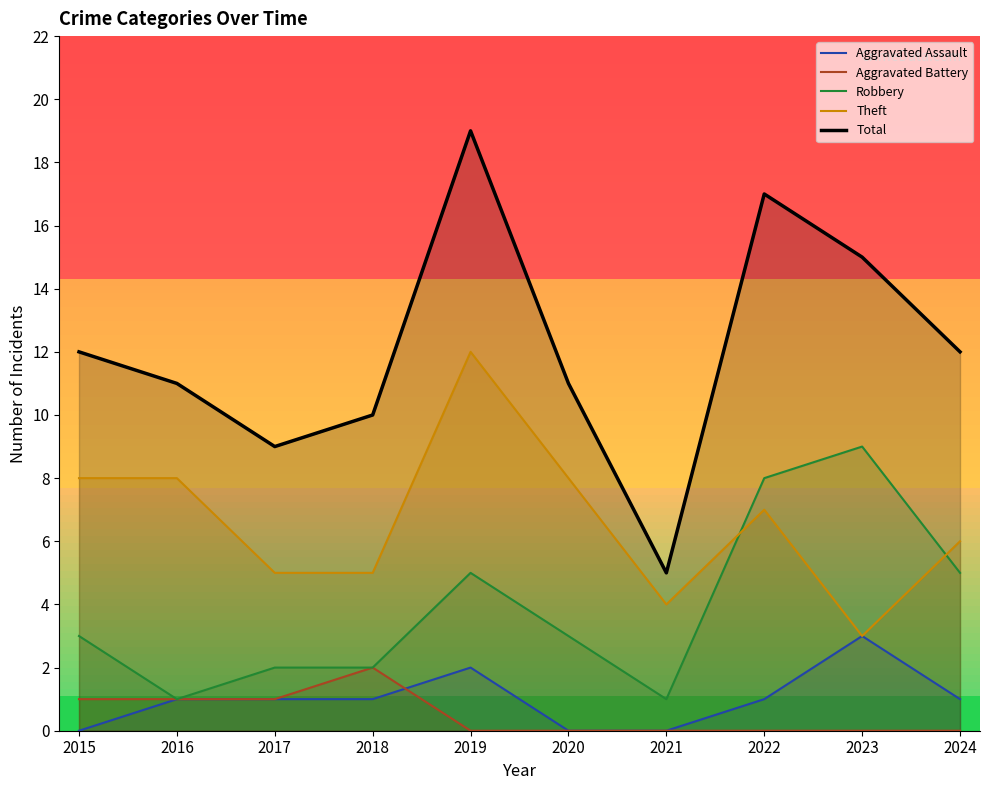

What is the value of the Aggravated Assault point at the 5th from the left?

2